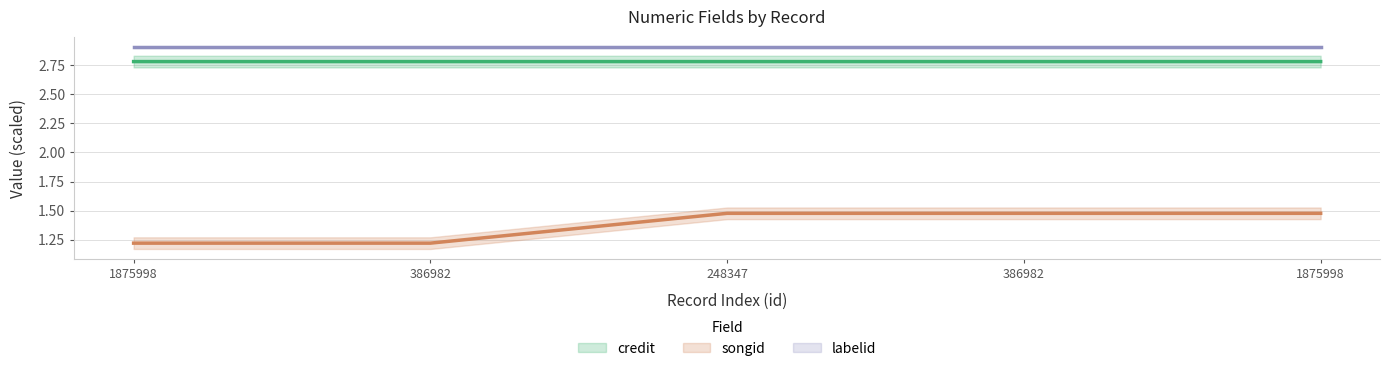

What is the greatest value displayed?

2.9